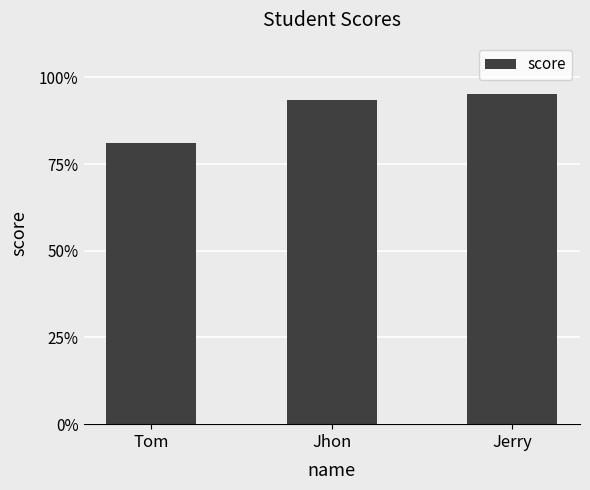

Between Jhon and Jerry, which is larger?

Jerry